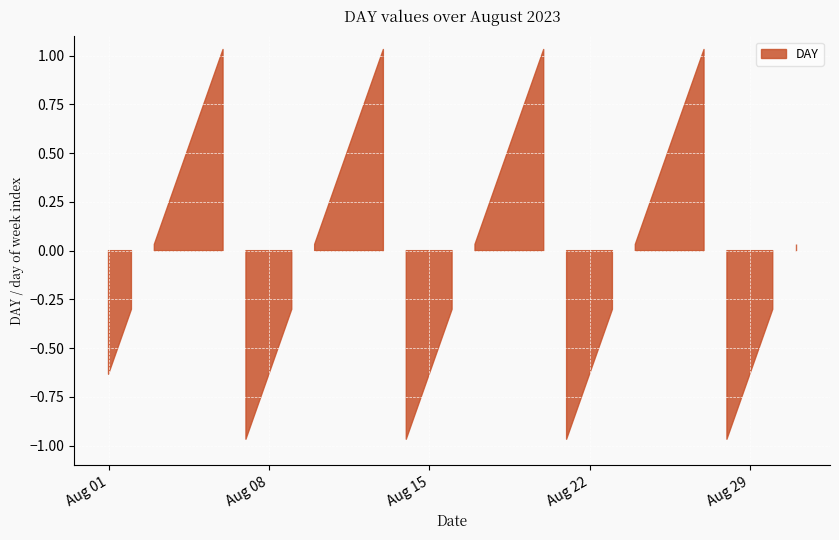

At which category does the chart reach its minimum across all series?

2023-08-07